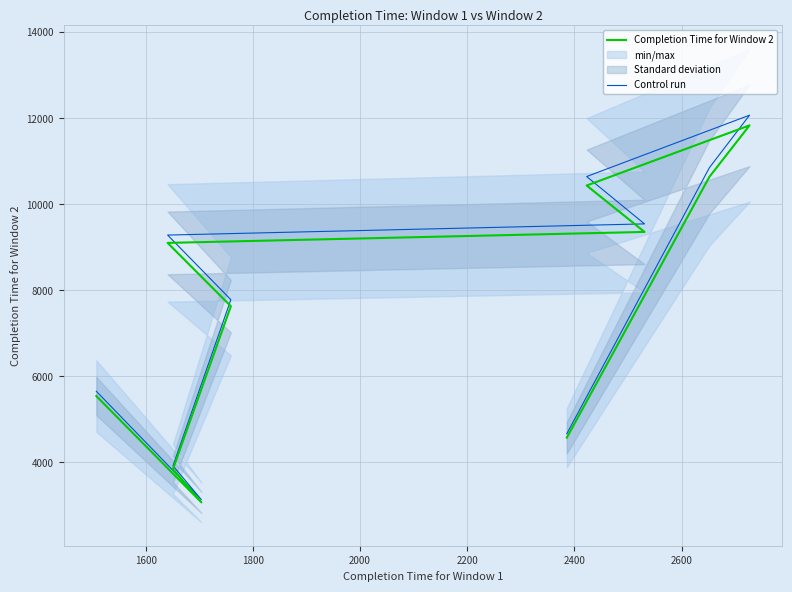

Reading left to right, extract all data points from this chart.

Completion Time for Window 2: 4576.0	10638.0	11836.0	10437.0	9358.0	9103.0	7631.0	3844.0	3071.0	5542.0
Control run: 4667.5	10850.8	12072.7	10645.7	9545.2	9285.1	7783.6	3920.9	3132.4	5652.8